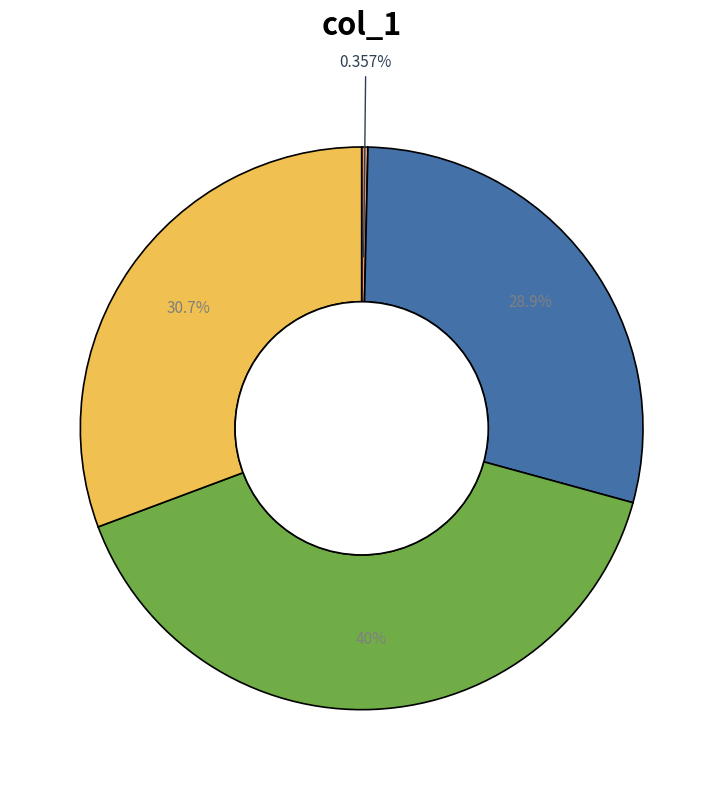

Is there any slice that represents more than half of the pie?

No